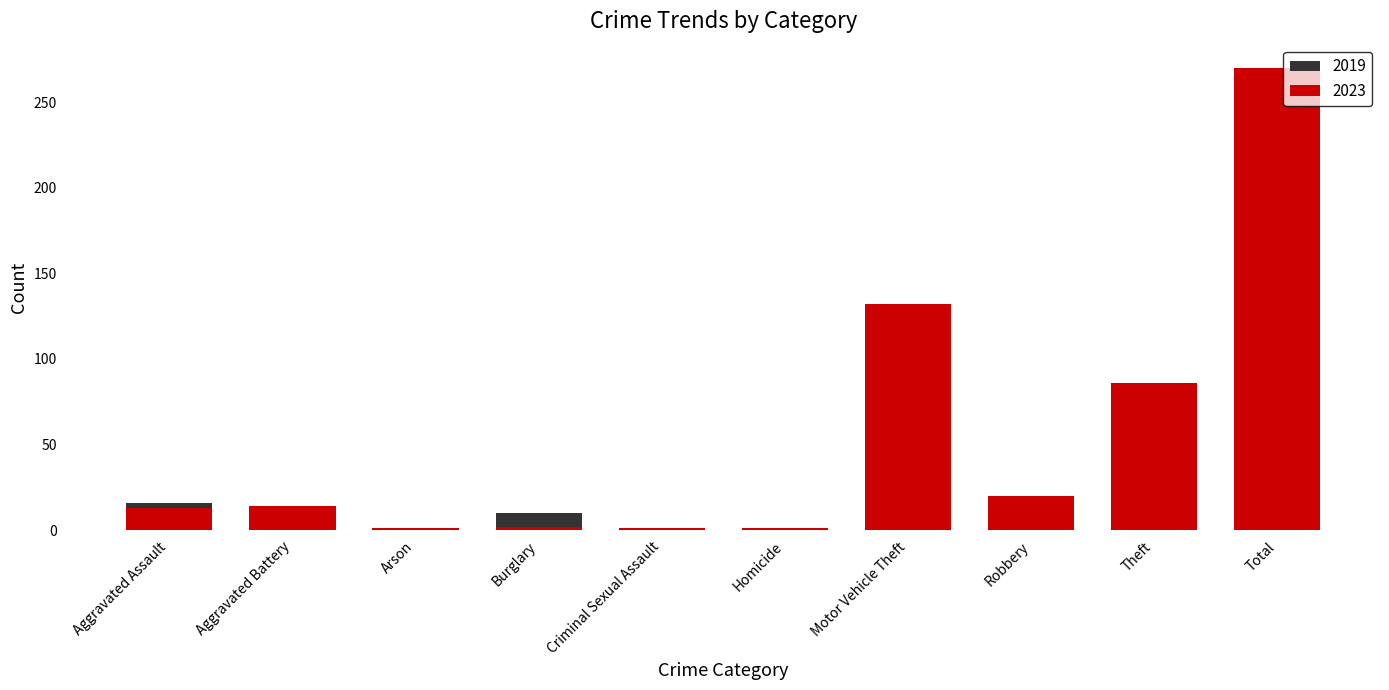

What is the difference between the highest and lowest values at Total?

131